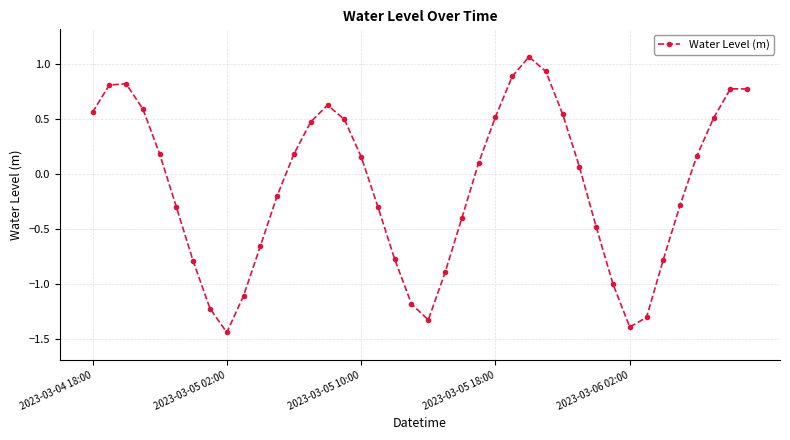

What is the difference between the maximum and minimum values?

2.5